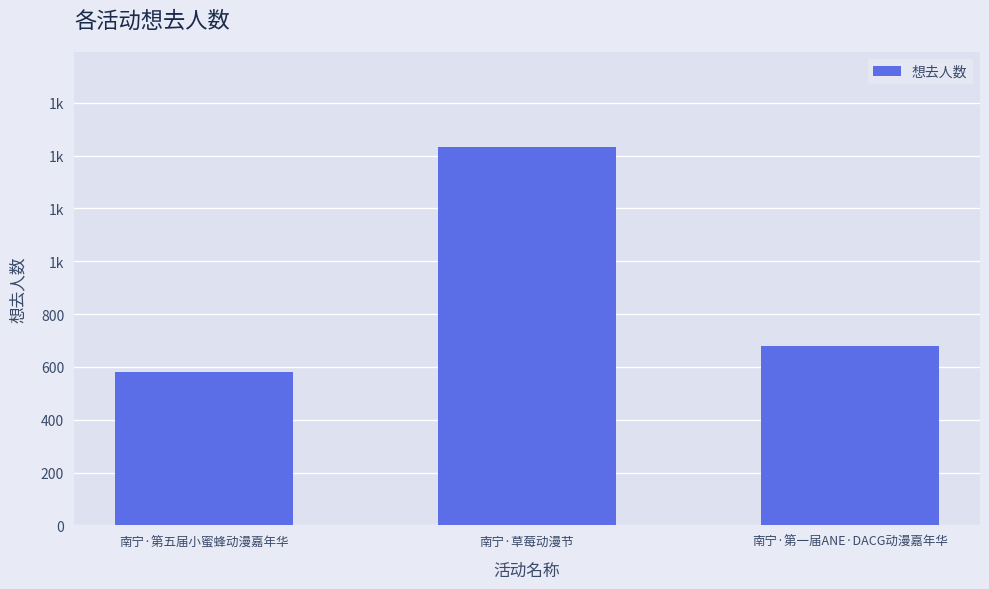

Does the chart contain stacked bars?

No